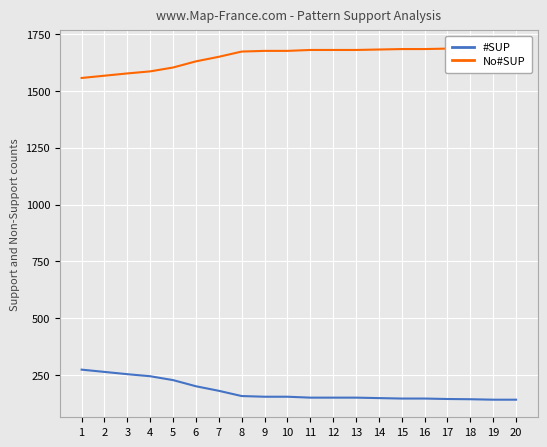

True or false: No#SUP has more than 2 points higher than both neighbors.

False